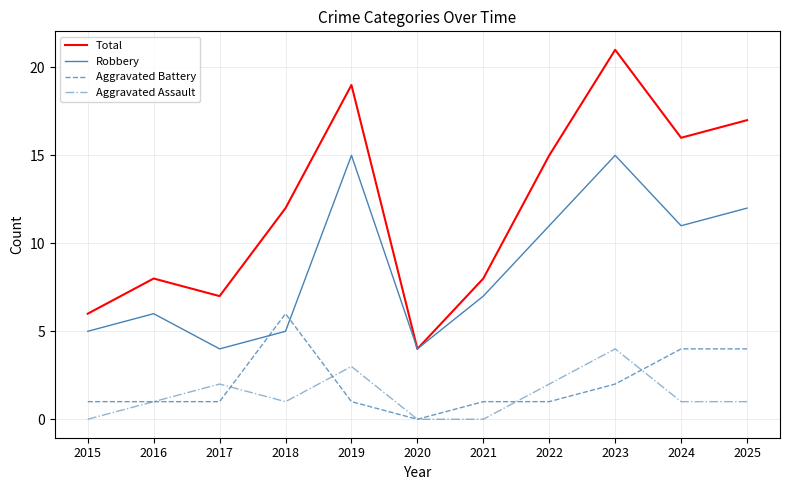

Reading left to right, list all the values displayed in this chart.

Total: 2015=6	2016=8	2017=7	2018=12	2019=19	2020=4	2021=8	2022=15	2023=21	2024=16	2025=17
Robbery: 2015=5	2016=6	2017=4	2018=5	2019=15	2020=4	2021=7	2022=11	2023=15	2024=11	2025=12
Aggravated Battery: 2015=1	2016=1	2017=1	2018=6	2019=1	2020=0	2021=1	2022=1	2023=2	2024=4	2025=4
Aggravated Assault: 2015=0	2016=1	2017=2	2018=1	2019=3	2020=0	2021=0	2022=2	2023=4	2024=1	2025=1